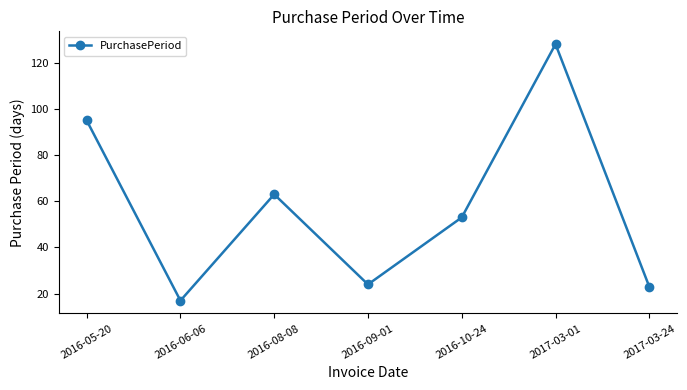

At which category does the data reach its first local peak?

2016-08-08